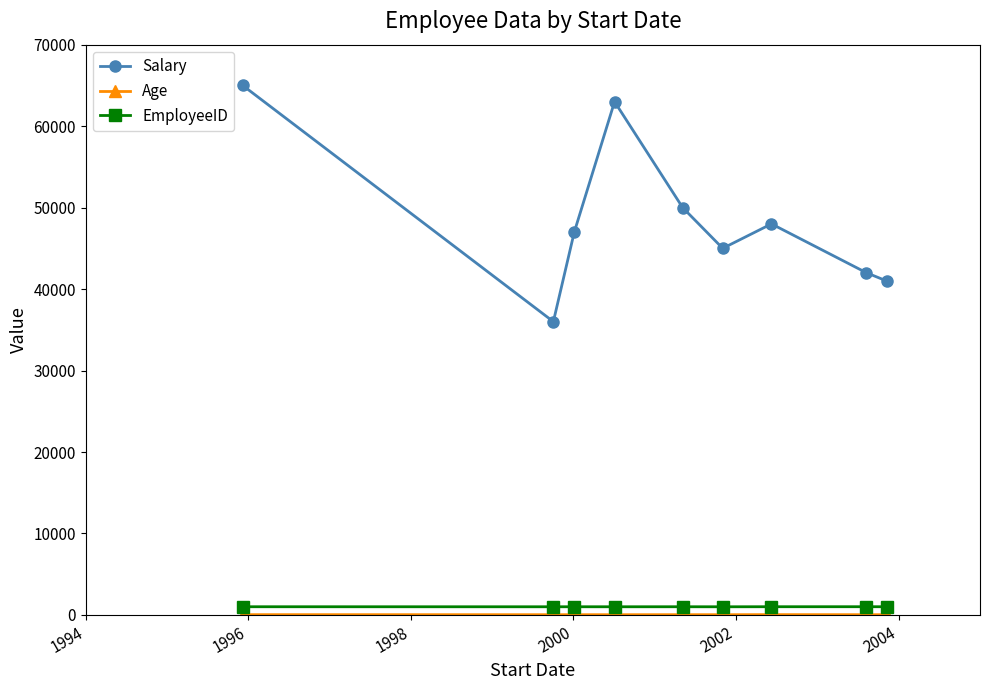

Which series has the largest total across all categories?

Salary